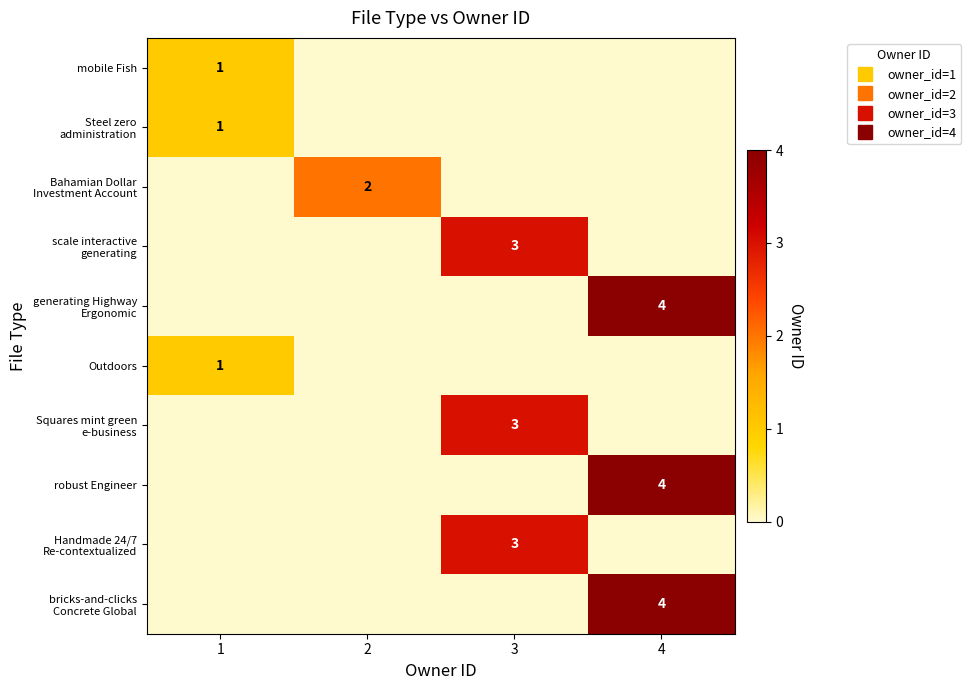

Is the value of generating Highway Ergonomic at 3 greater than the value of scale interactive generating at 2?

No